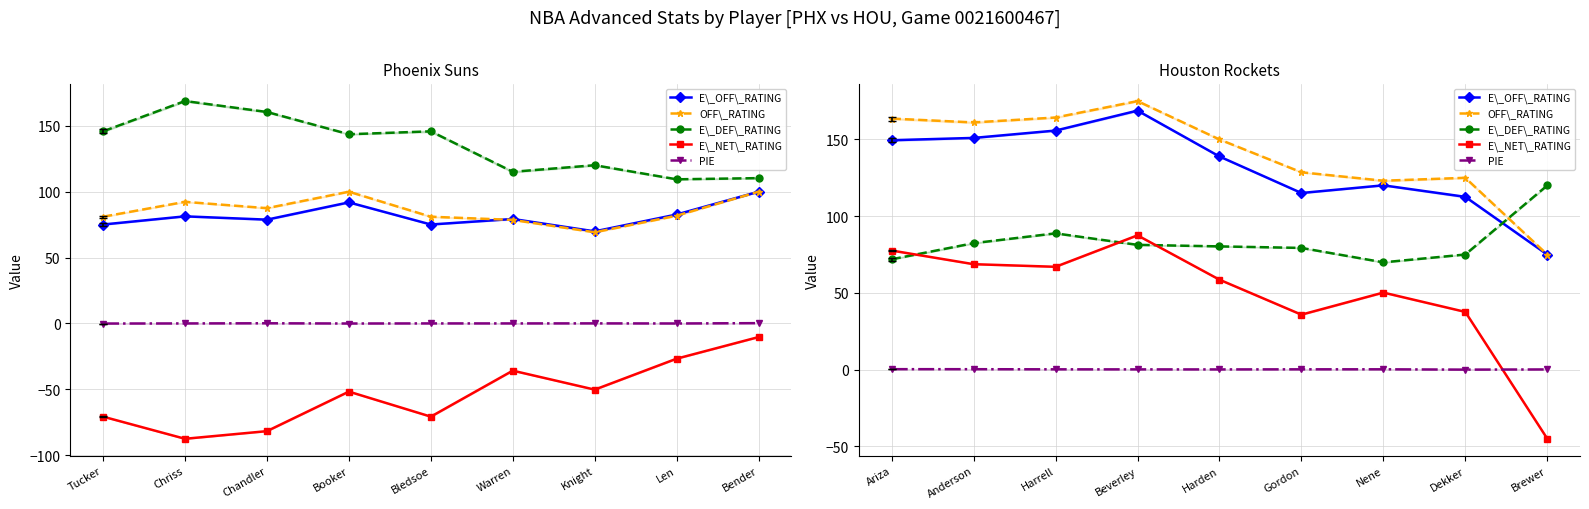

How many positive values does the E\_NET\_RATING series have?

8